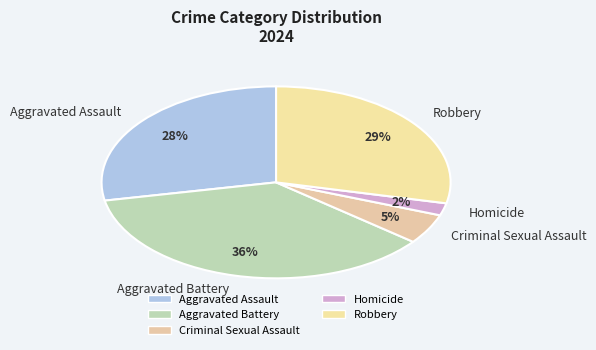

How many slices are in this pie chart?

5